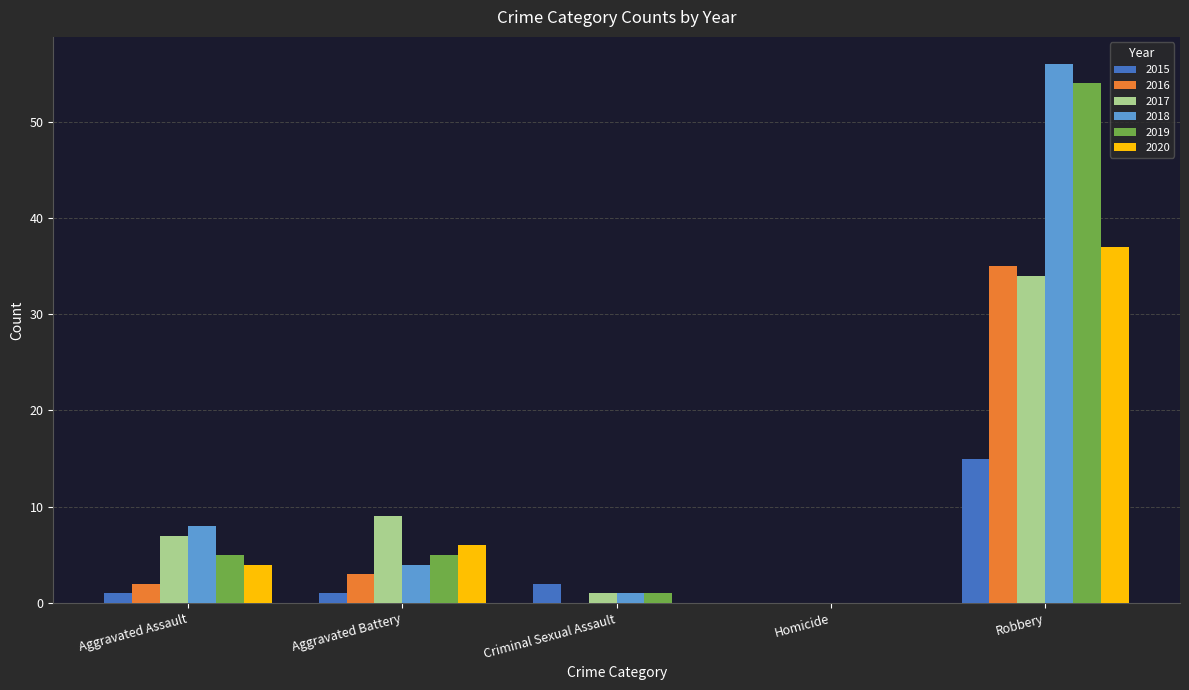

What is the average value of the 2019 series?

13